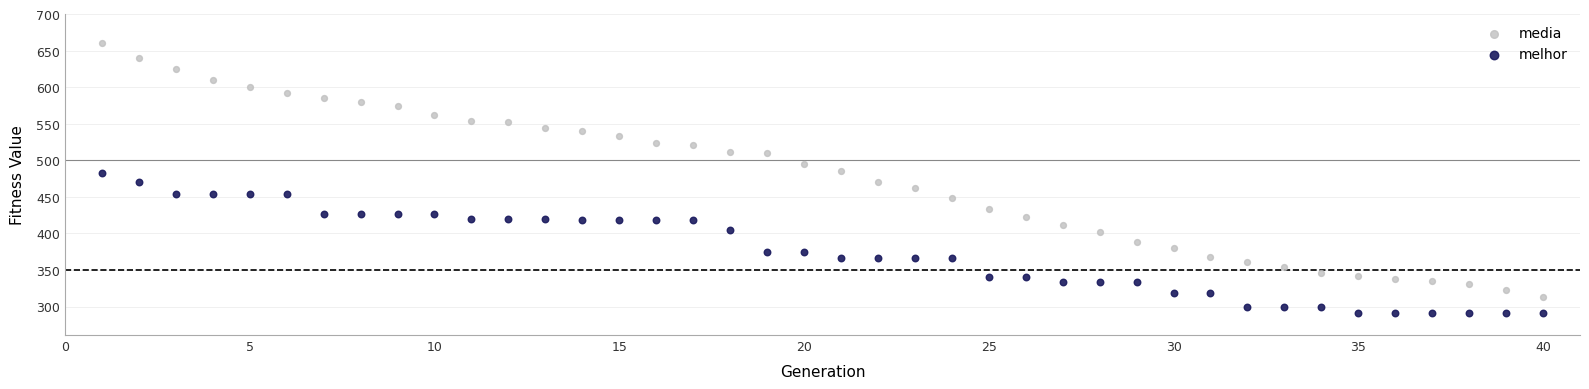

Which series has the largest Y range (max minus min)?

media